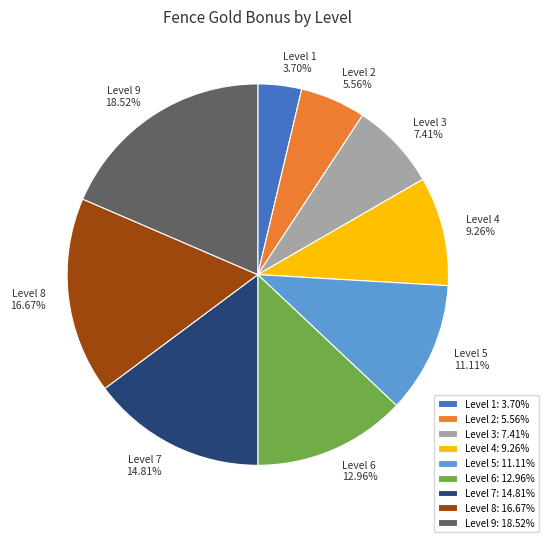

What percentage do Level 5 and Level 6 together represent?

24.1%